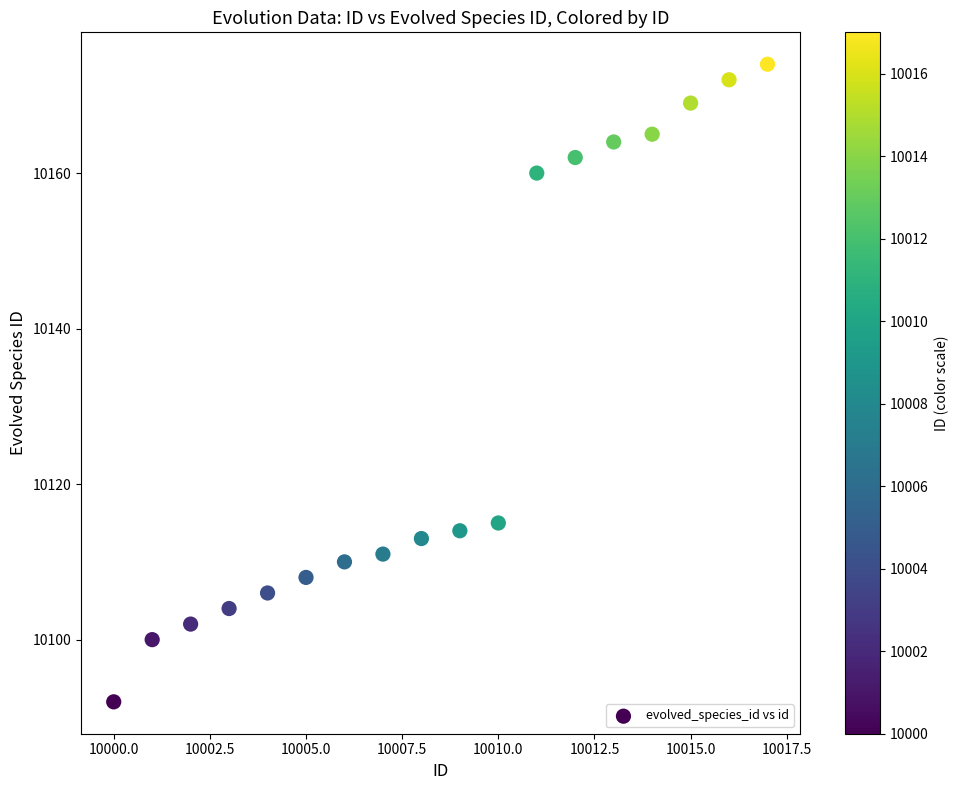

What Y value in the scatter plot is closest to 10133?

10115